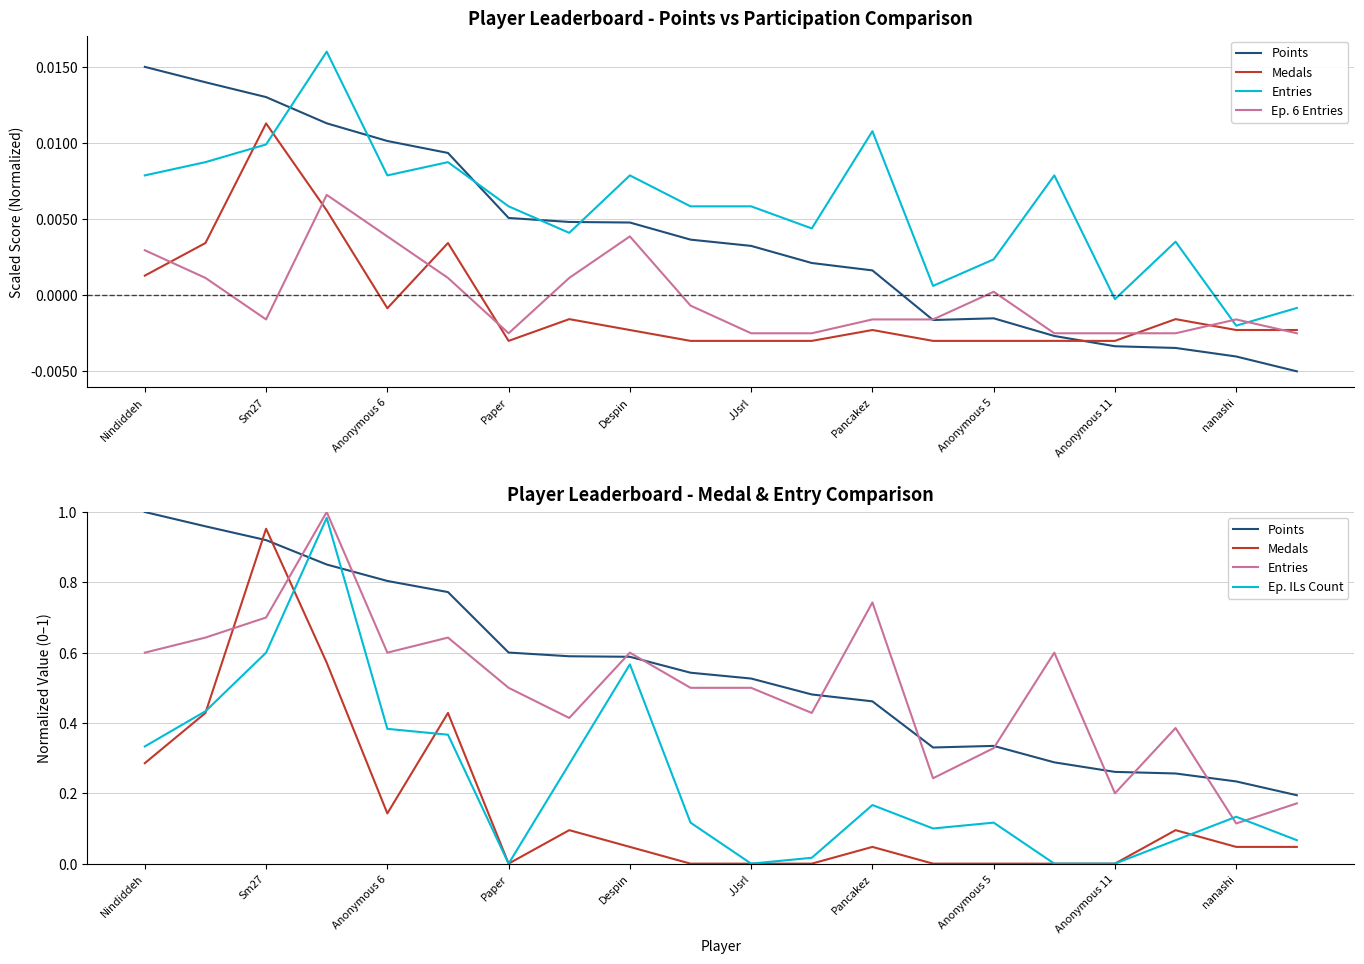

Is it true that Ep. ILs Count equals 0.1 at nanashi?

True